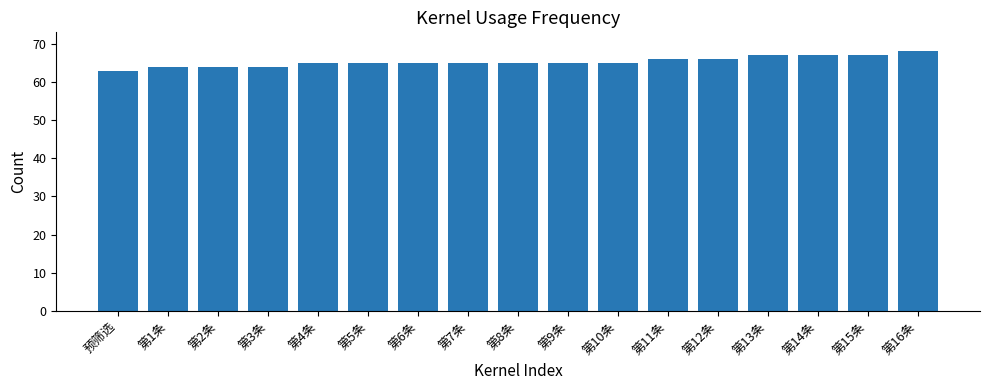

What is the approximate value at 第12条?

66